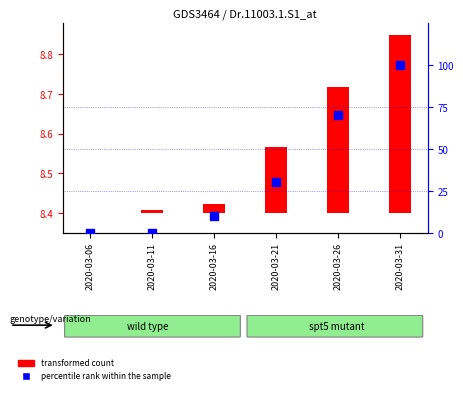

Which series has the widest spread of Y values?

percentile rank within the sample